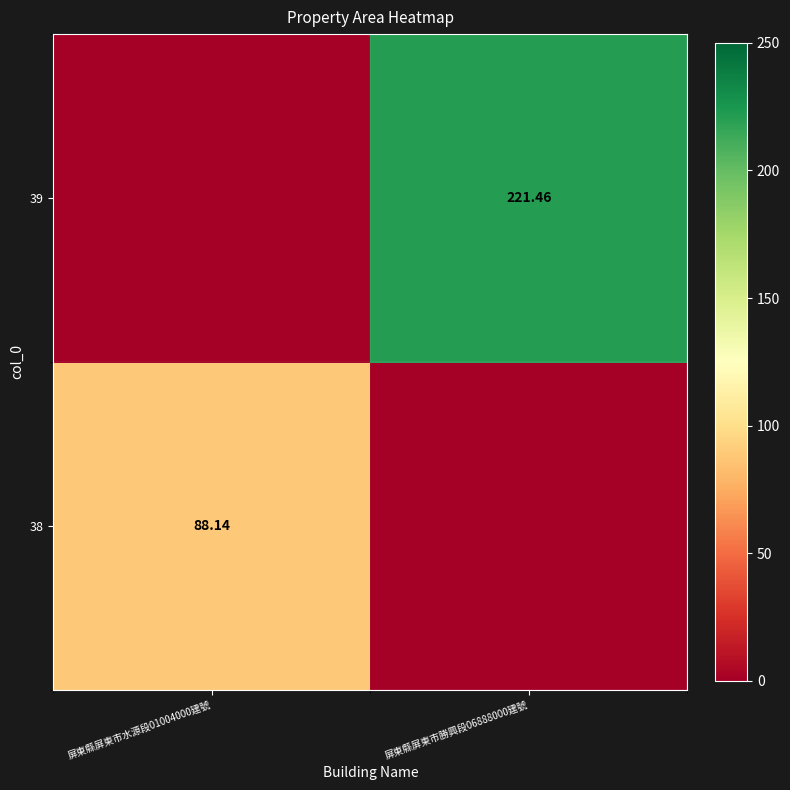

True or false: 38 has a value of -43.3 at 屏東縣屏東市勝興段06888000建號.

False